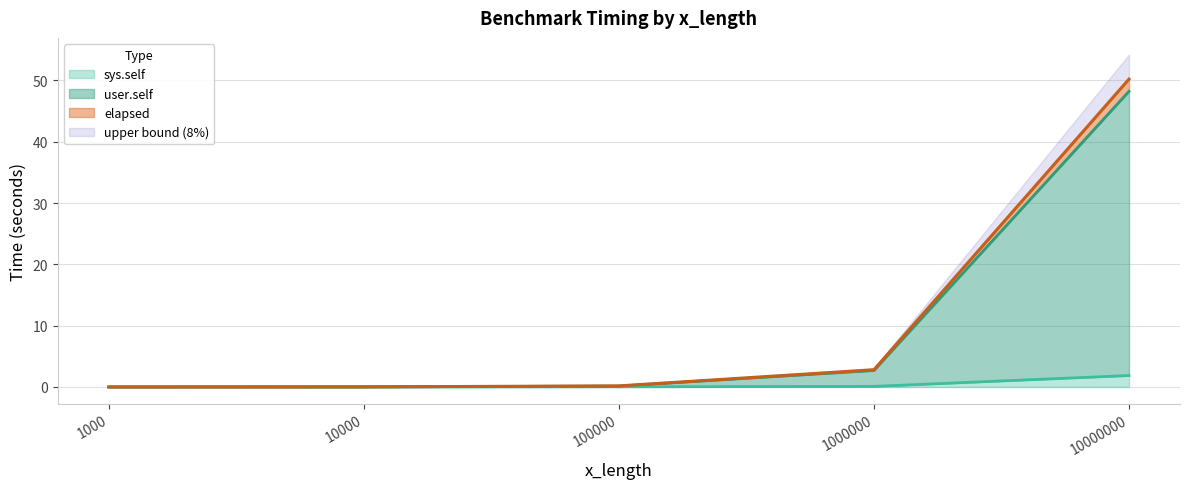

Which category has the lowest value across all series?

1000